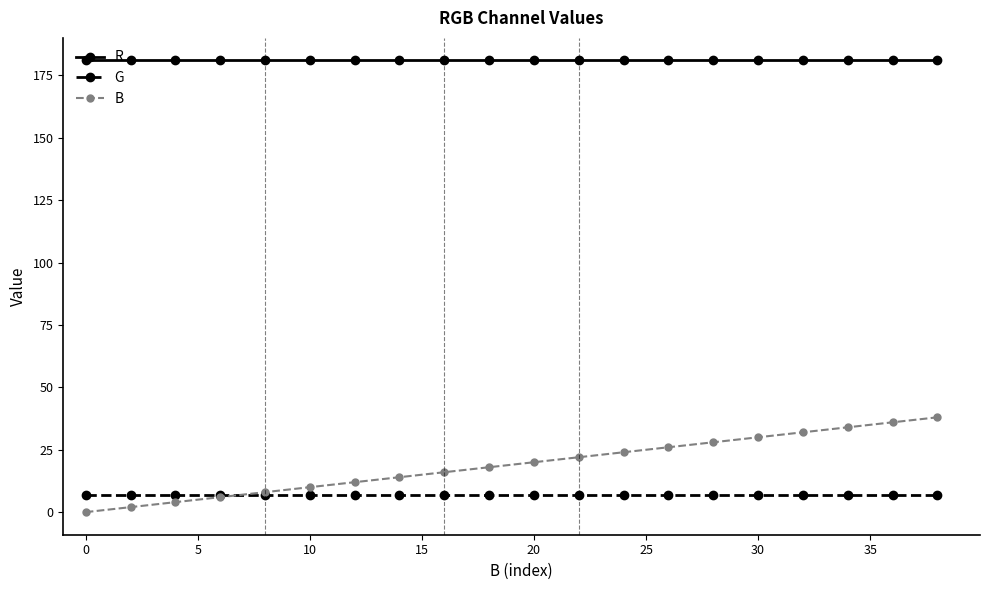

Which series has the largest total across all categories?

R